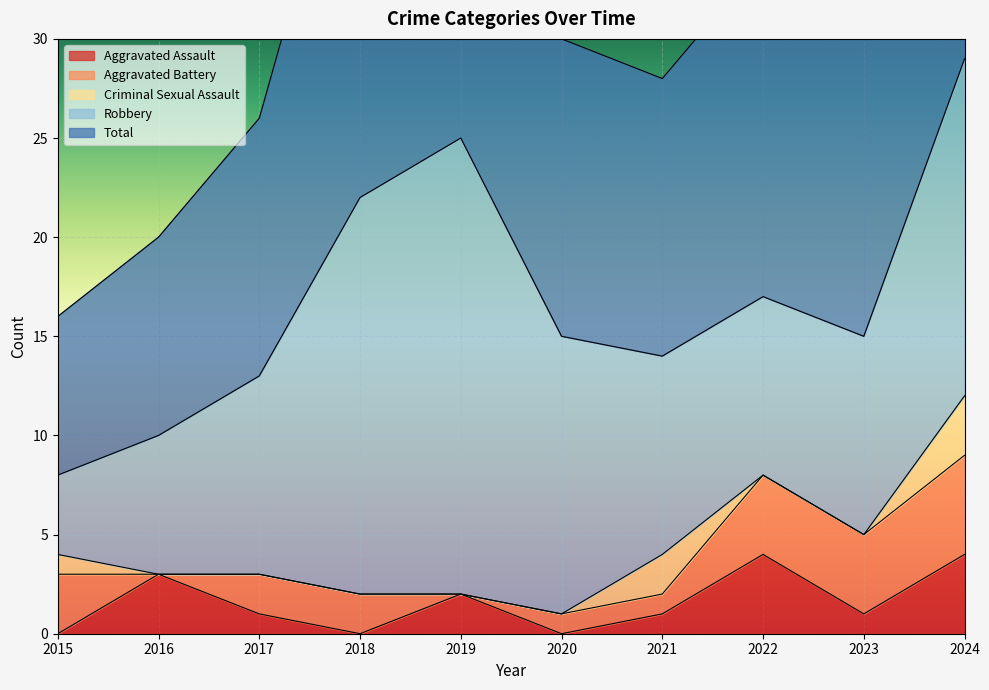

At which category does Aggravated Assault reach its first local peak?

2016